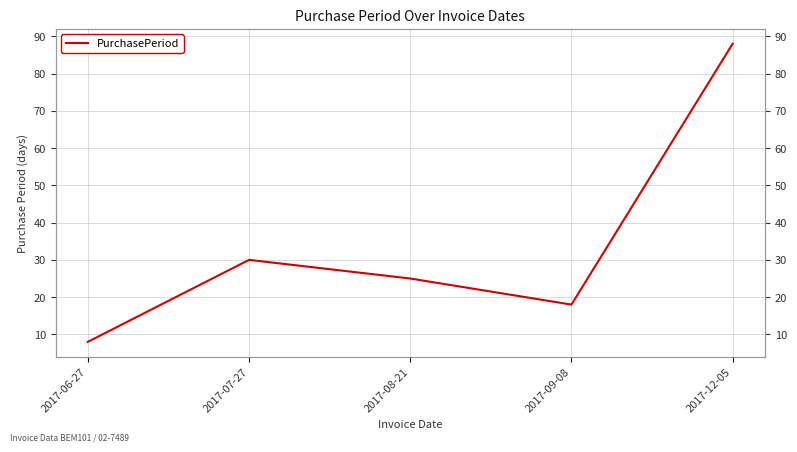

Which label corresponds to the largest value in the chart?

2017-12-05